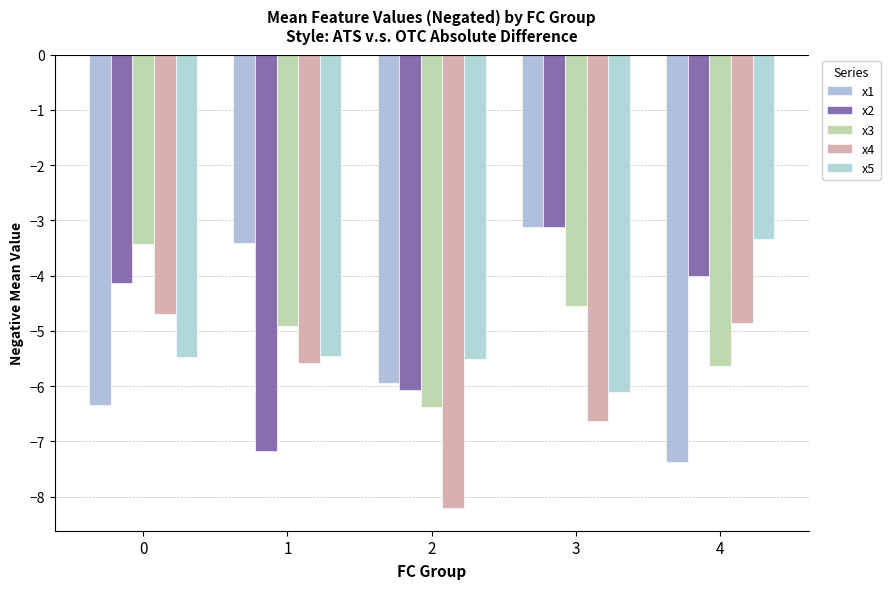

Rank the series by their maximum value, from highest to lowest.

x2, x1, x5, x3, x4